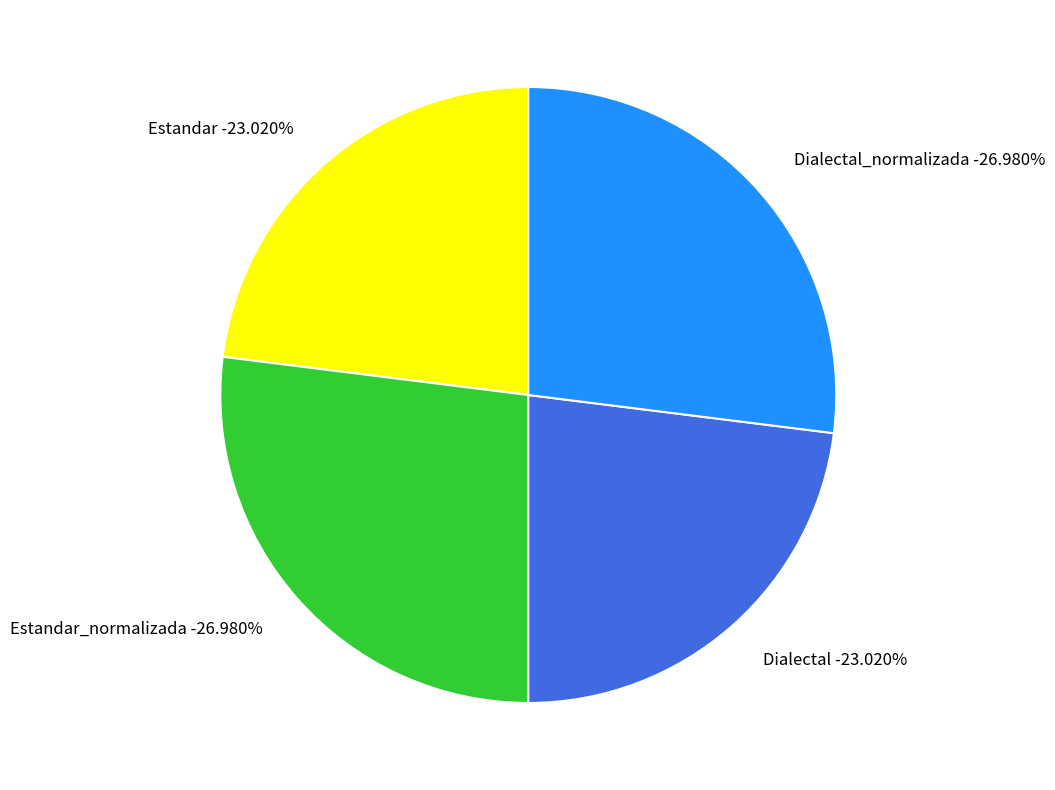

The Dialectal_normalizada slice represents 27% of the pie. True or false?

True